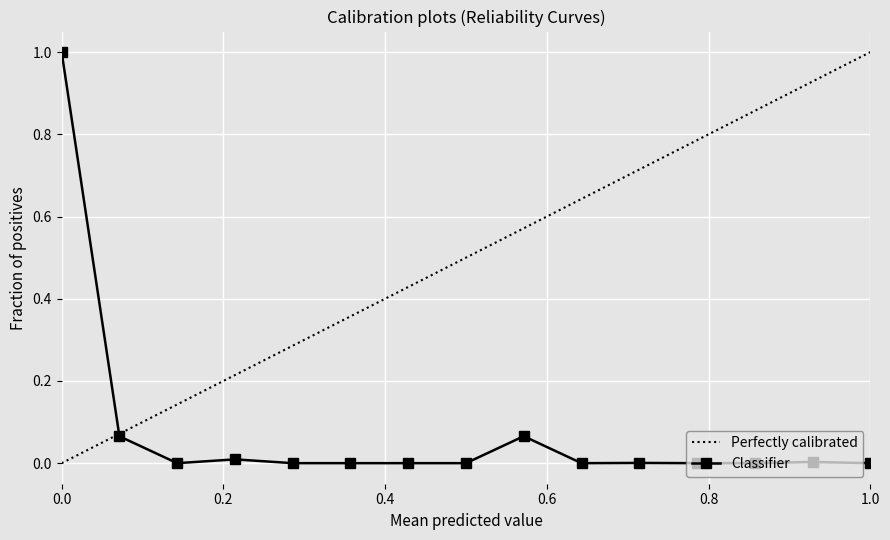

Count the number of categories in the chart.

15